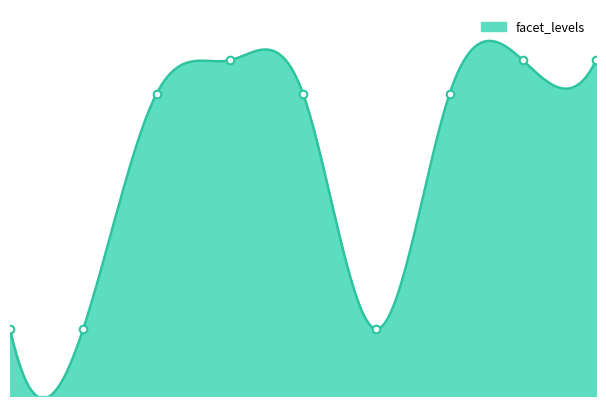

What is the change in value from 1 to 8?

+8